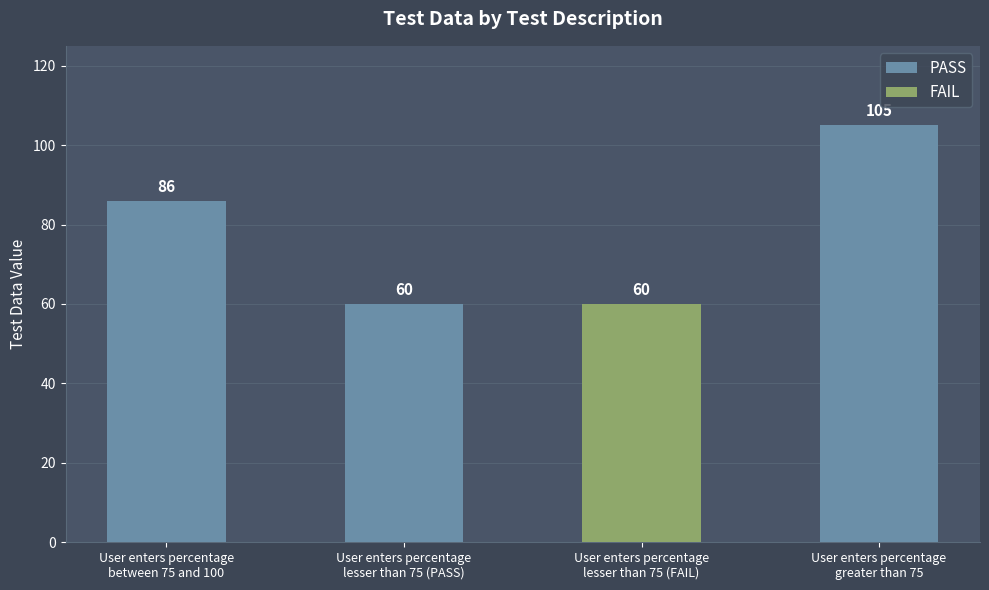

What is the label of the 2nd bar from the left?

User enters percentage
lesser than 75 (PASS)